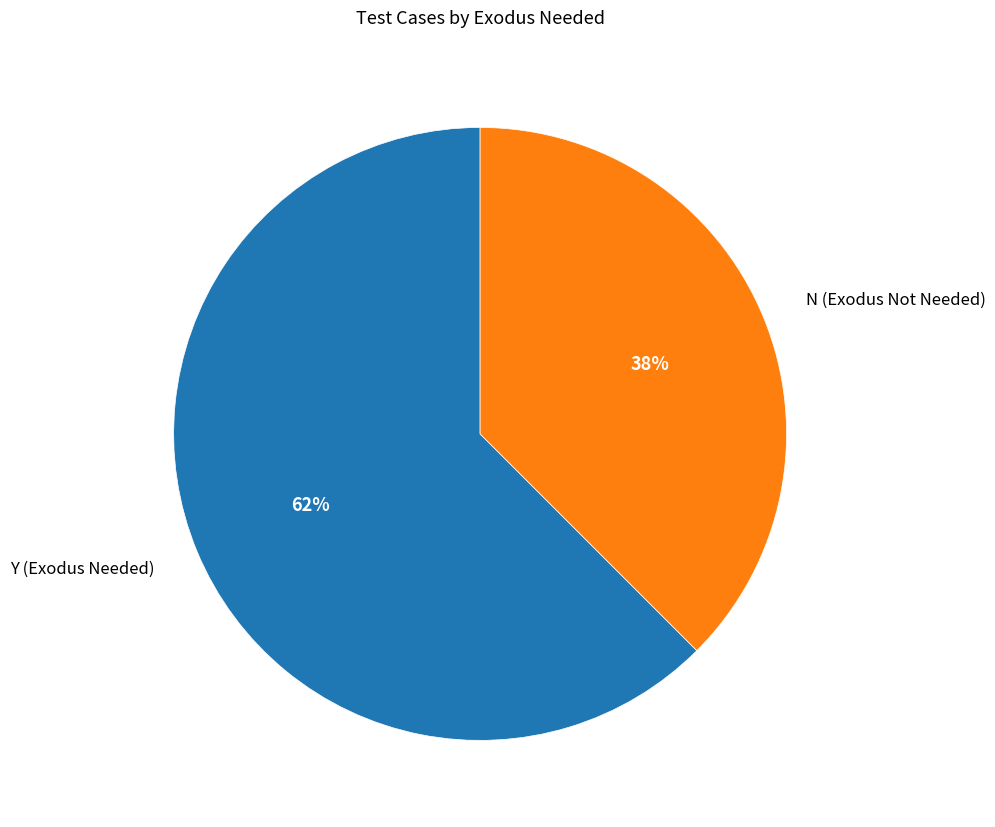

What percentage is the Y (Exodus Needed) slice, to the nearest percent?

62%